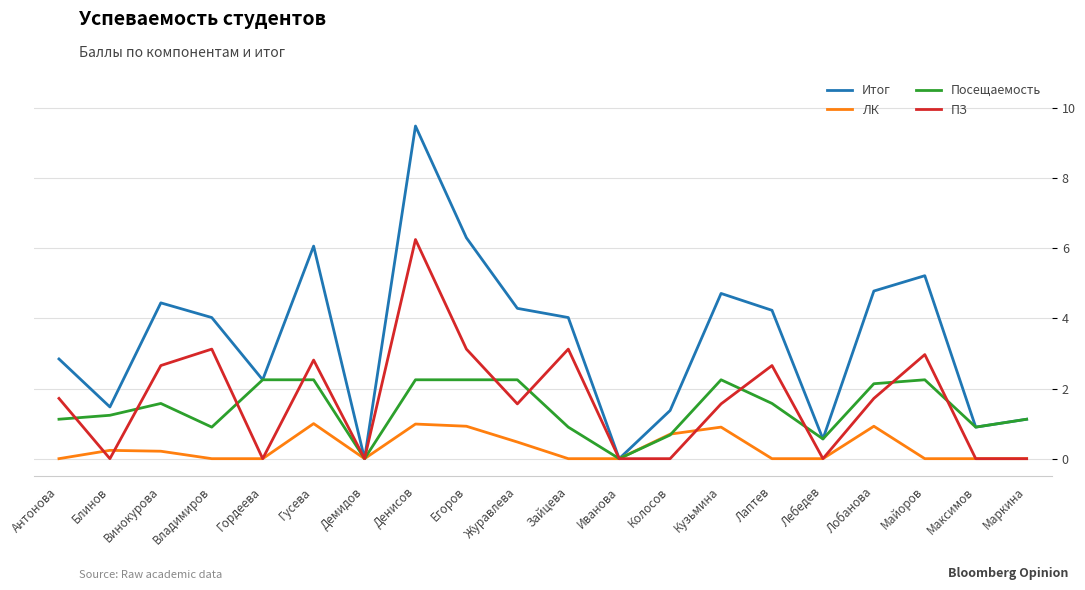

The Итог series shows 1.6 at Маркина. True or false?

False